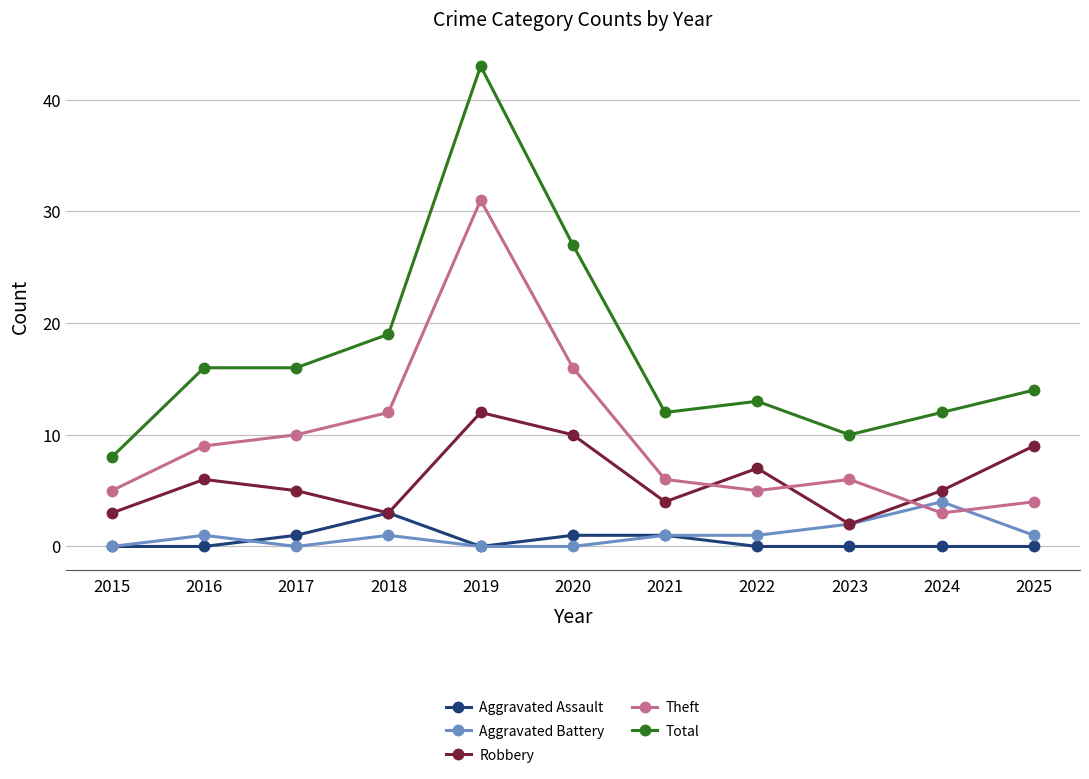

Does the chart display data point markers on the line(s)?

Yes